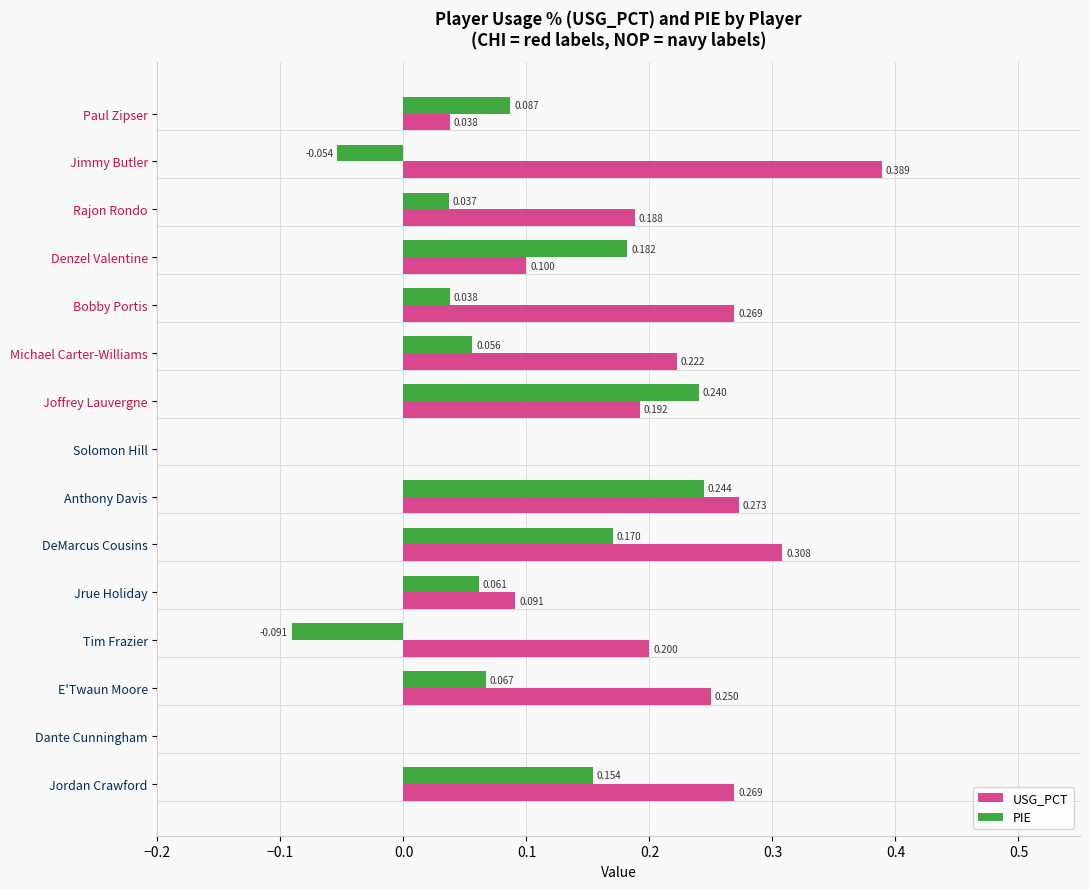

Is the value of USG_PCT at Denzel Valentine greater than the value of PIE at Dante Cunningham?

Yes